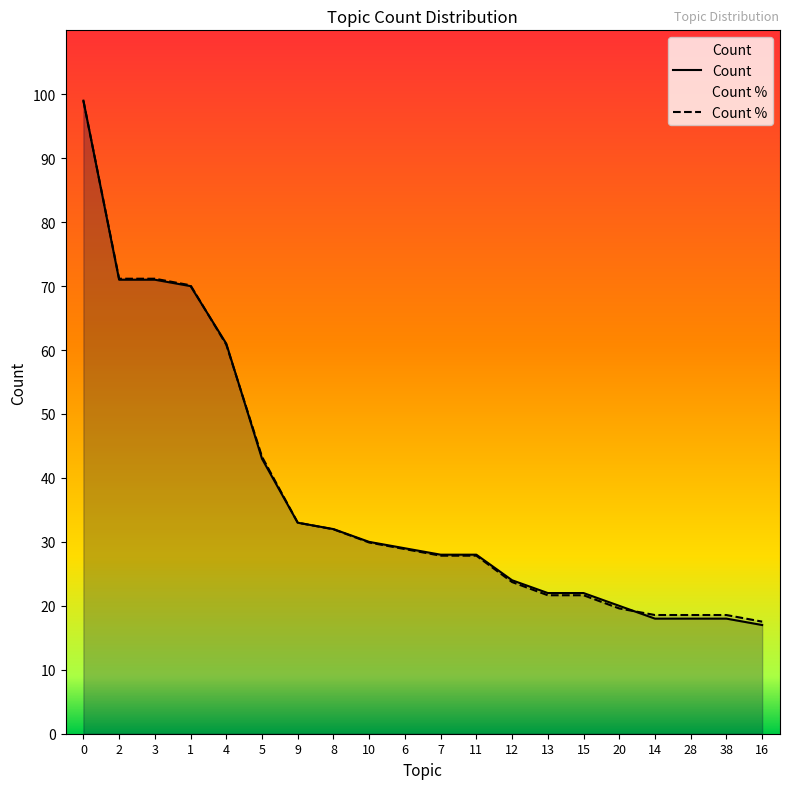

The Count series shows 33.0 at 9. True or false?

True